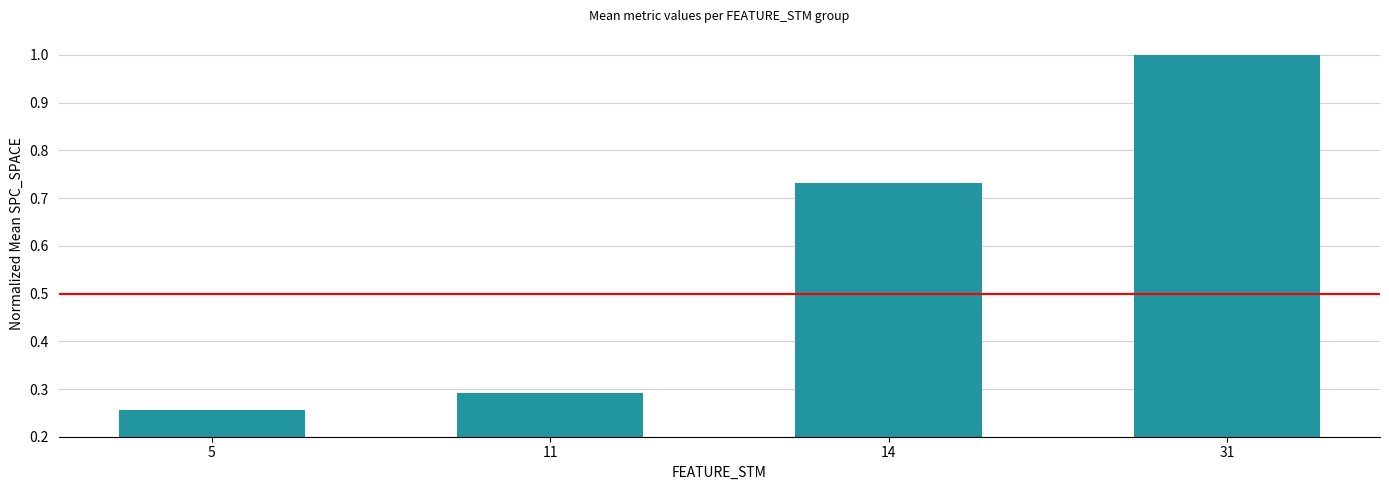

What is the average value?

0.6